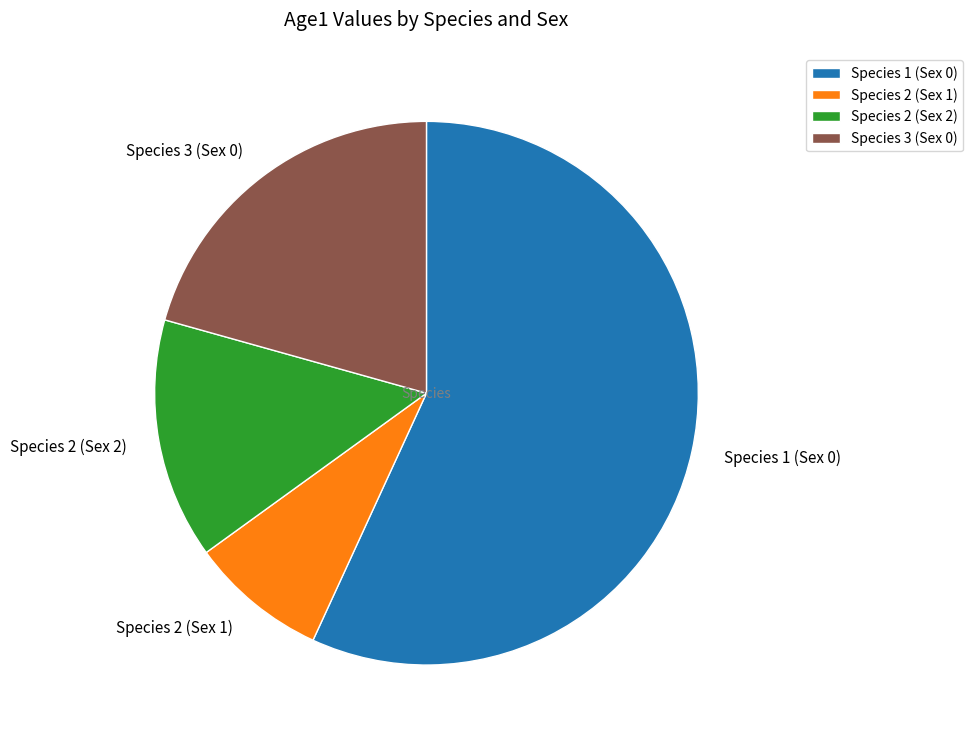

How many slices are in this pie chart?

4